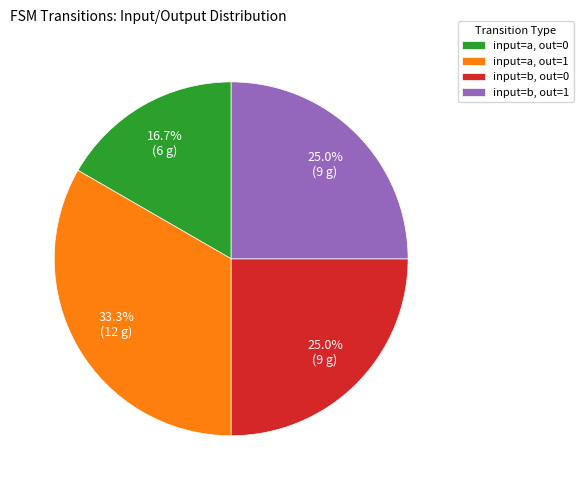

Is input=b, out=1 the majority of the pie?

No